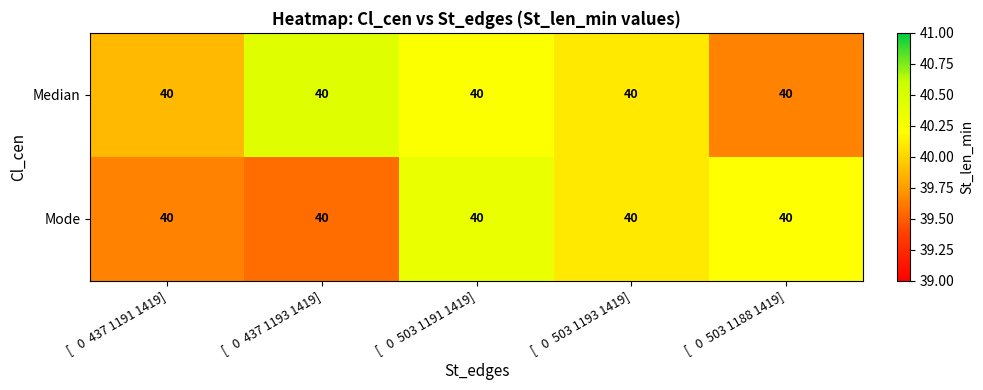

What is the total value across all series at [   0  437 1191 1419]?

79.5